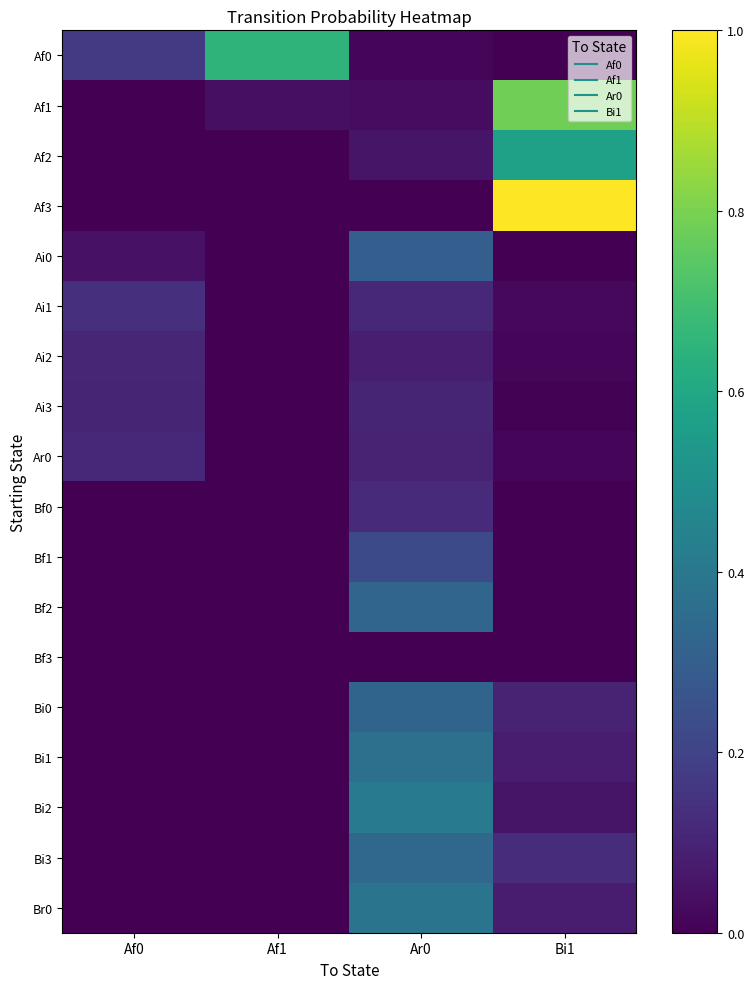

At how many categories does at least one series exceed 0?

4